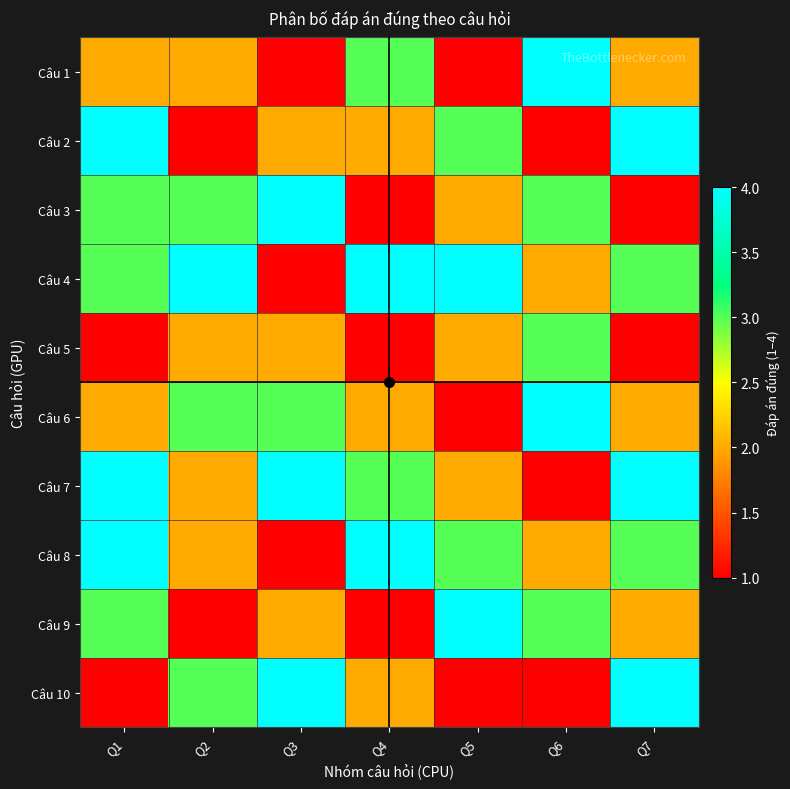

At which category is the sum across all series the highest?

Q1